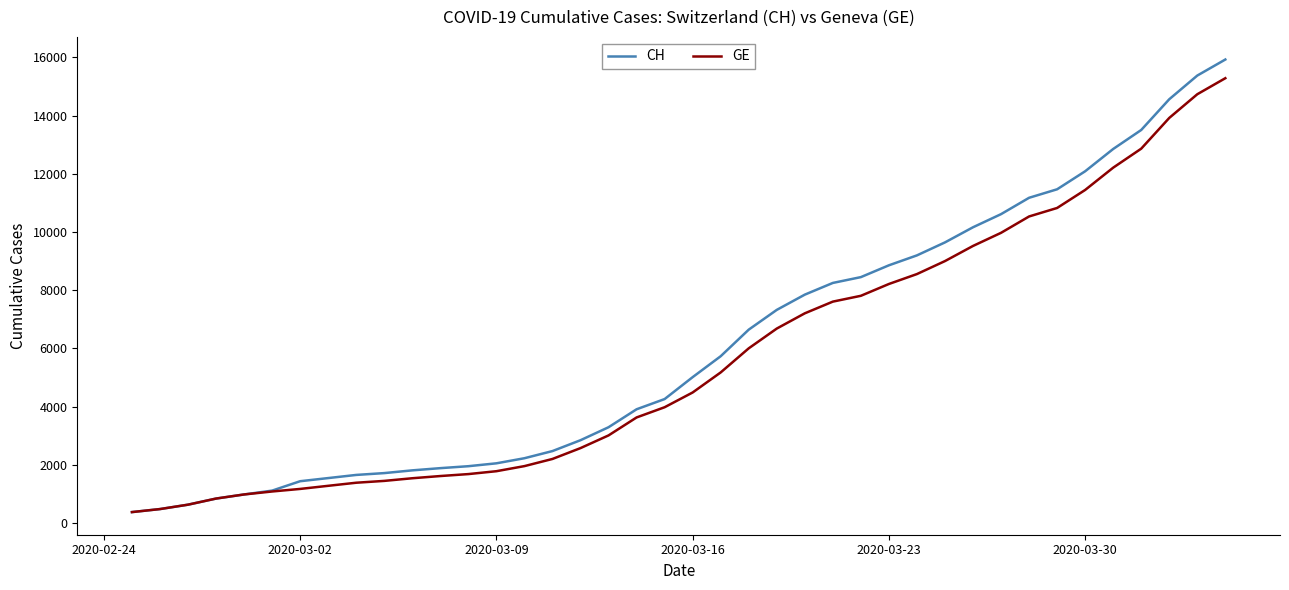

What is the minimum value for CH?

375